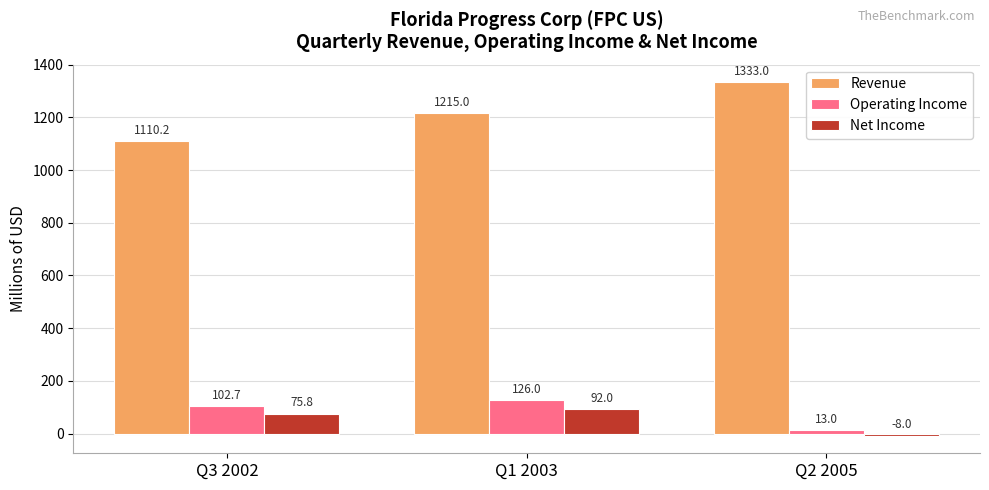

Rank the series by their maximum value, from highest to lowest.

Revenue, Operating Income, Net Income